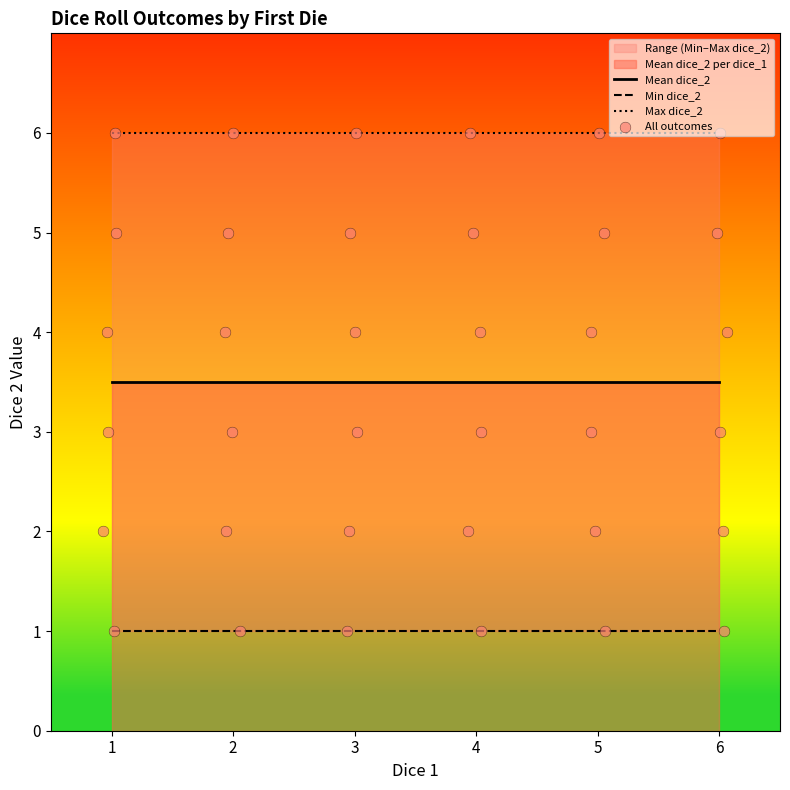

Which series reaches the maximum Y coordinate?

Max dice_2 per dice_1